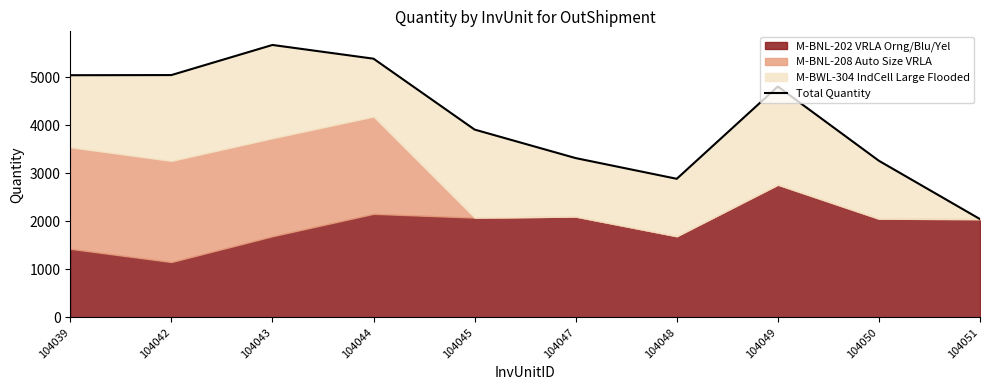

What is the average value?

4138